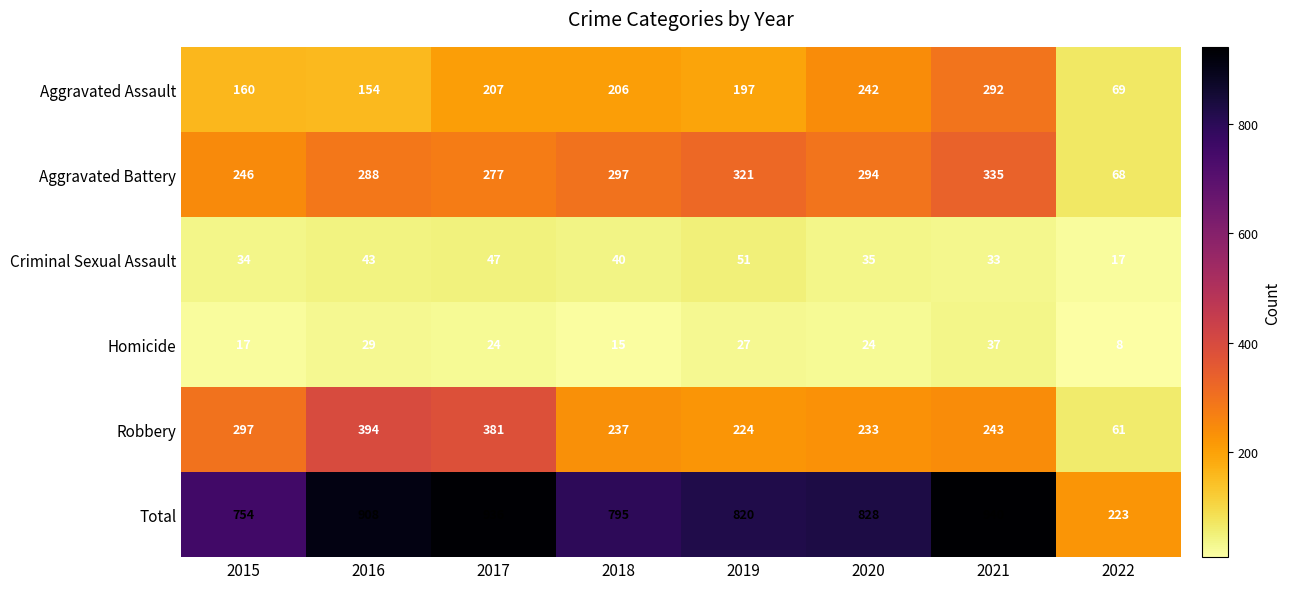

What is the difference between the Aggravated Battery values at 2019 and 2022?

253